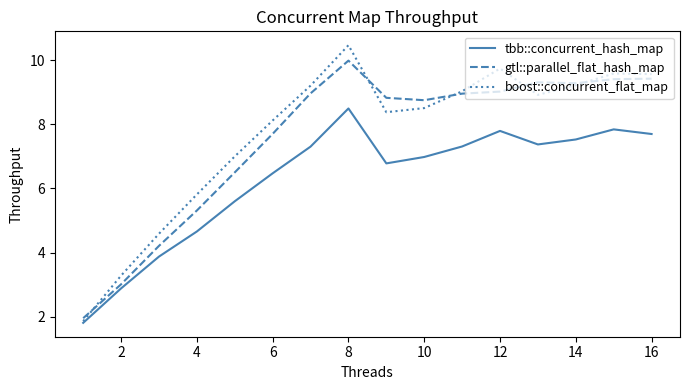

What is the greatest value displayed?

10.5